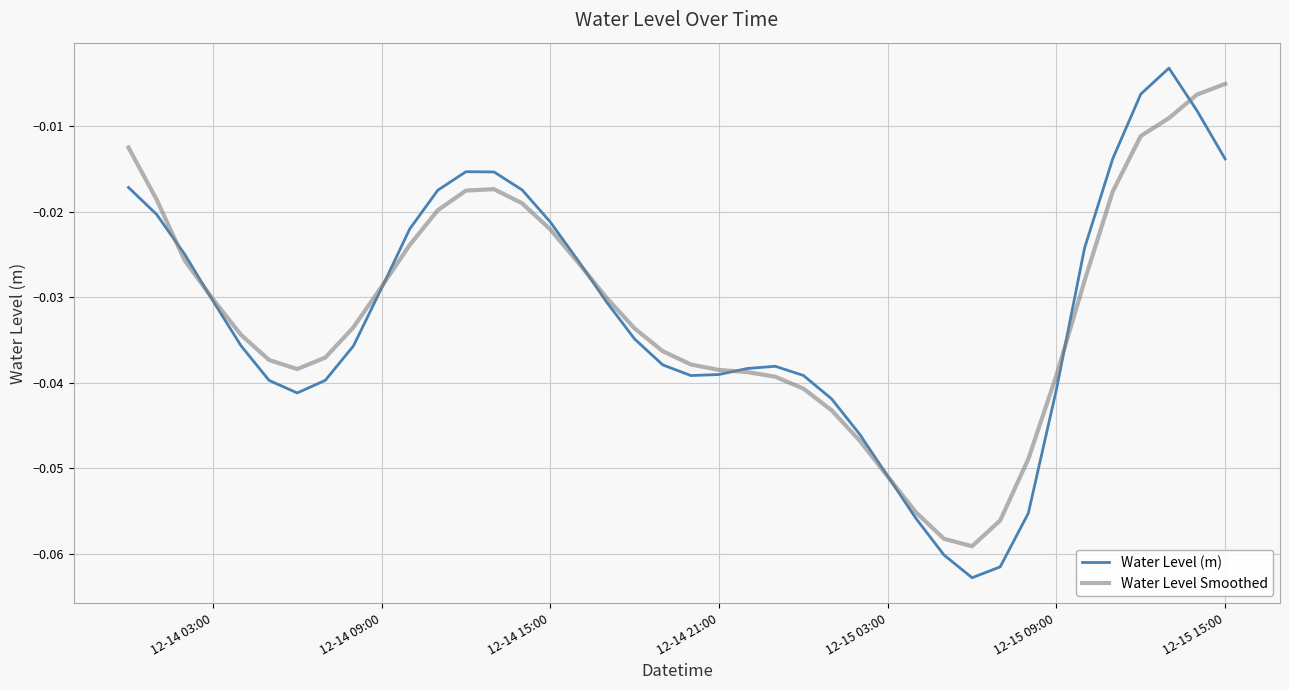

Which series has the widest spread of values?

Water Level (m)